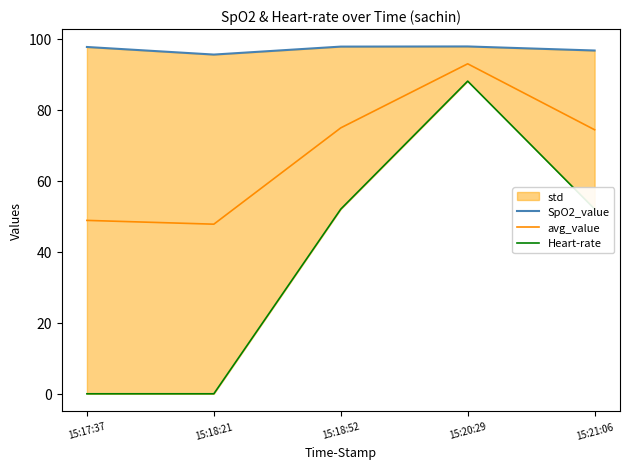

True or false: Heart-rate and SpO2_value cross at least once.

False